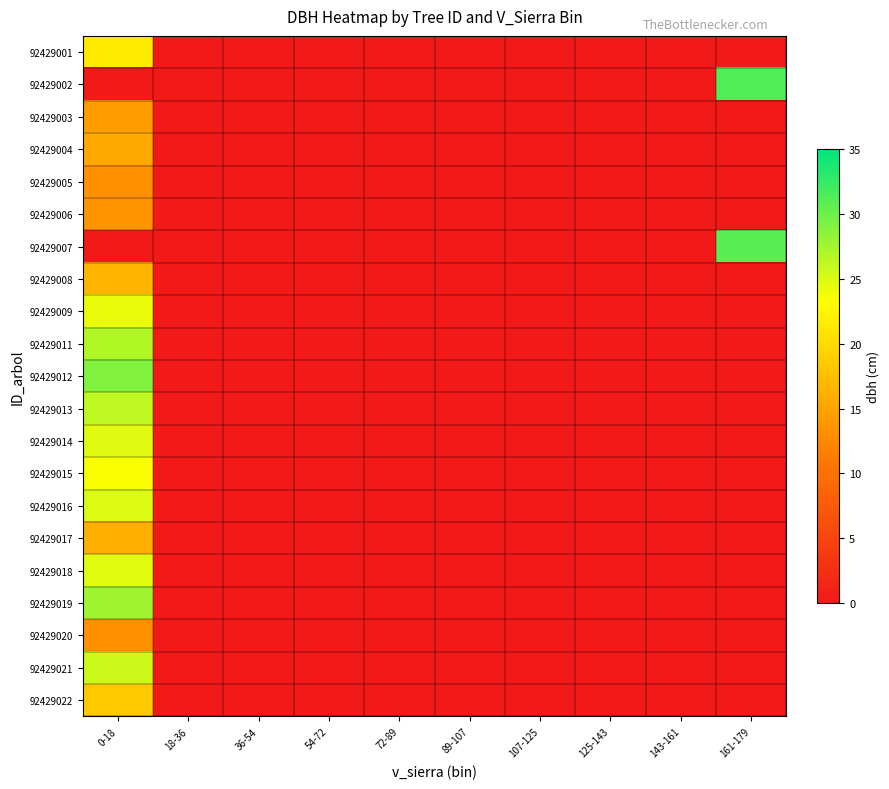

Reading left to right, list all the values displayed in this chart.

92429001: 0-18=21.4	18-36=0.0	36-54=0.0	54-72=0.0	72-89=0.0	89-107=0.0	107-125=0.0	125-143=0.0	143-161=0.0	161-179=0.0
92429002: 0-18=0.0	18-36=0.0	36-54=0.0	54-72=0.0	72-89=0.0	89-107=0.0	107-125=0.0	125-143=0.0	143-161=0.0	161-179=31.3
92429003: 0-18=14.2	18-36=0.0	36-54=0.0	54-72=0.0	72-89=0.0	89-107=0.0	107-125=0.0	125-143=0.0	143-161=0.0	161-179=0.0
92429004: 0-18=15.6	18-36=0.0	36-54=0.0	54-72=0.0	72-89=0.0	89-107=0.0	107-125=0.0	125-143=0.0	143-161=0.0	161-179=0.0
92429005: 0-18=13.2	18-36=0.0	36-54=0.0	54-72=0.0	72-89=0.0	89-107=0.0	107-125=0.0	125-143=0.0	143-161=0.0	161-179=0.0
92429006: 0-18=13.4	18-36=0.0	36-54=0.0	54-72=0.0	72-89=0.0	89-107=0.0	107-125=0.0	125-143=0.0	143-161=0.0	161-179=0.0
92429007: 0-18=0.0	18-36=0.0	36-54=0.0	54-72=0.0	72-89=0.0	89-107=0.0	107-125=0.0	125-143=0.0	143-161=0.0	161-179=30.8
92429008: 0-18=16.6	18-36=0.0	36-54=0.0	54-72=0.0	72-89=0.0	89-107=0.0	107-125=0.0	125-143=0.0	143-161=0.0	161-179=0.0
92429009: 0-18=24.2	18-36=0.0	36-54=0.0	54-72=0.0	72-89=0.0	89-107=0.0	107-125=0.0	125-143=0.0	143-161=0.0	161-179=0.0
92429011: 0-18=26.9	18-36=0.0	36-54=0.0	54-72=0.0	72-89=0.0	89-107=0.0	107-125=0.0	125-143=0.0	143-161=0.0	161-179=0.0
92429012: 0-18=29.0	18-36=0.0	36-54=0.0	54-72=0.0	72-89=0.0	89-107=0.0	107-125=0.0	125-143=0.0	143-161=0.0	161-179=0.0
92429013: 0-18=26.2	18-36=0.0	36-54=0.0	54-72=0.0	72-89=0.0	89-107=0.0	107-125=0.0	125-143=0.0	143-161=0.0	161-179=0.0
92429014: 0-18=24.9	18-36=0.0	36-54=0.0	54-72=0.0	72-89=0.0	89-107=0.0	107-125=0.0	125-143=0.0	143-161=0.0	161-179=0.0
92429015: 0-18=23.6	18-36=0.0	36-54=0.0	54-72=0.0	72-89=0.0	89-107=0.0	107-125=0.0	125-143=0.0	143-161=0.0	161-179=0.0
92429016: 0-18=24.9	18-36=0.0	36-54=0.0	54-72=0.0	72-89=0.0	89-107=0.0	107-125=0.0	125-143=0.0	143-161=0.0	161-179=0.0
92429017: 0-18=16.1	18-36=0.0	36-54=0.0	54-72=0.0	72-89=0.0	89-107=0.0	107-125=0.0	125-143=0.0	143-161=0.0	161-179=0.0
92429018: 0-18=24.6	18-36=0.0	36-54=0.0	54-72=0.0	72-89=0.0	89-107=0.0	107-125=0.0	125-143=0.0	143-161=0.0	161-179=0.0
92429019: 0-18=27.7	18-36=0.0	36-54=0.0	54-72=0.0	72-89=0.0	89-107=0.0	107-125=0.0	125-143=0.0	143-161=0.0	161-179=0.0
92429020: 0-18=13.2	18-36=0.0	36-54=0.0	54-72=0.0	72-89=0.0	89-107=0.0	107-125=0.0	125-143=0.0	143-161=0.0	161-179=0.0
92429021: 0-18=25.6	18-36=0.0	36-54=0.0	54-72=0.0	72-89=0.0	89-107=0.0	107-125=0.0	125-143=0.0	143-161=0.0	161-179=0.0
92429022: 0-18=18.4	18-36=0.0	36-54=0.0	54-72=0.0	72-89=0.0	89-107=0.0	107-125=0.0	125-143=0.0	143-161=0.0	161-179=0.0